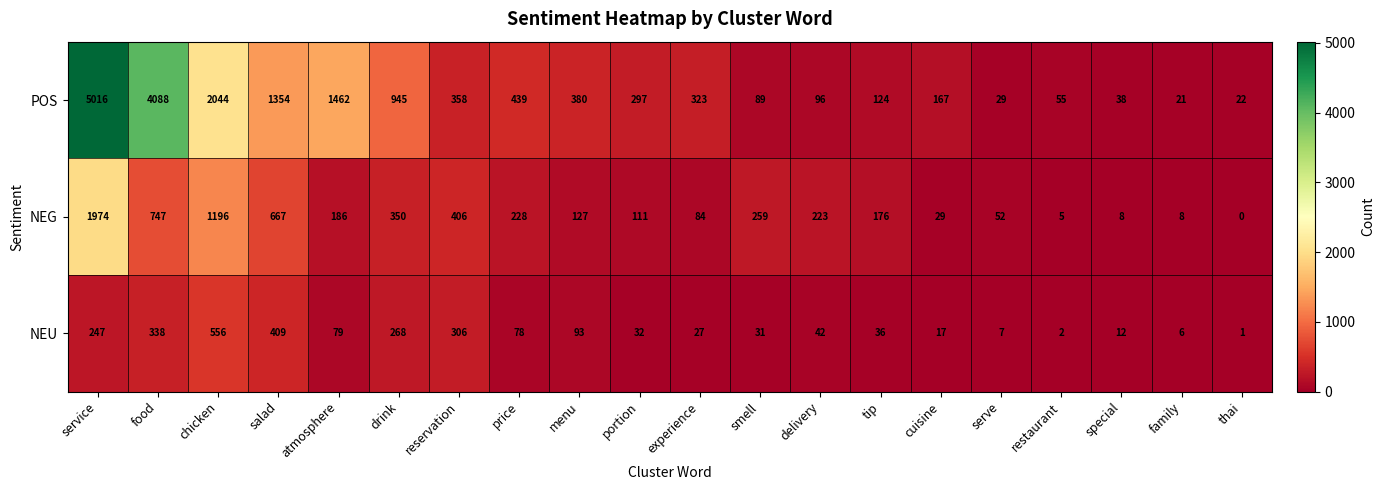

At which label does POS first exceed 323?

service